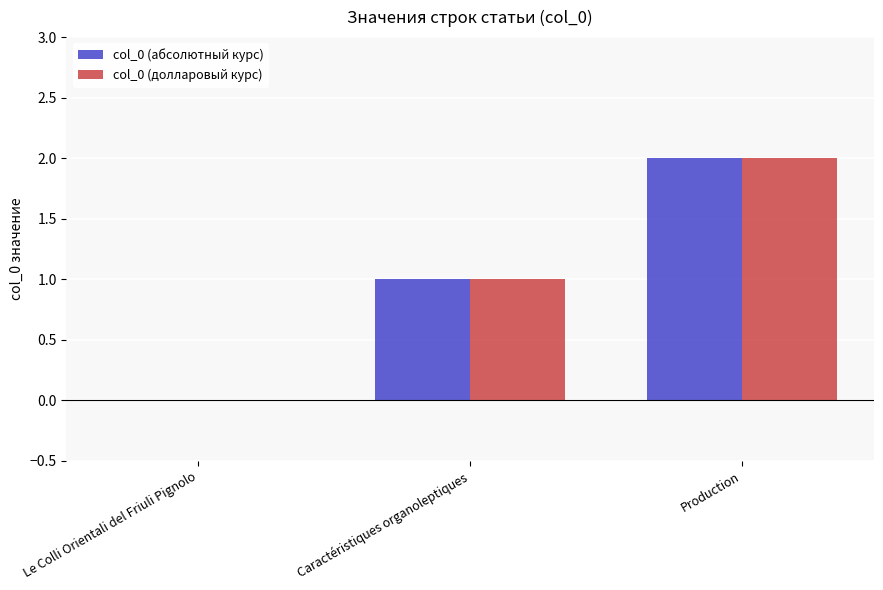

What is the total value across all series at Production?

4